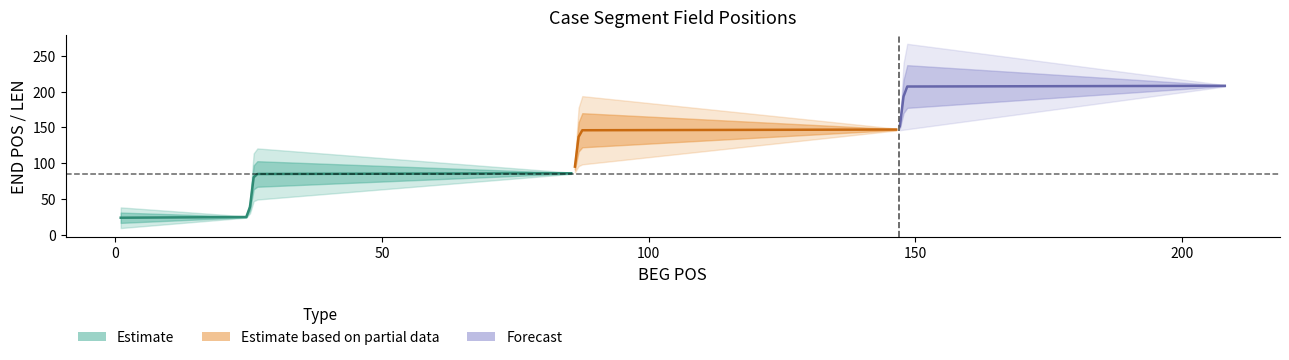

At which category is the sum across all series the highest?

148